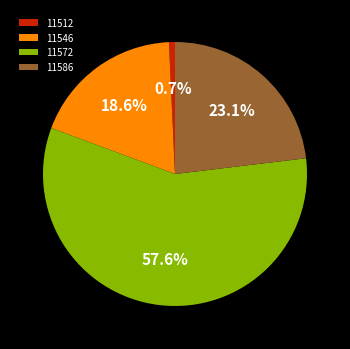

To the nearest percent, what is the combined percentage of 11512 and 11572?

58%